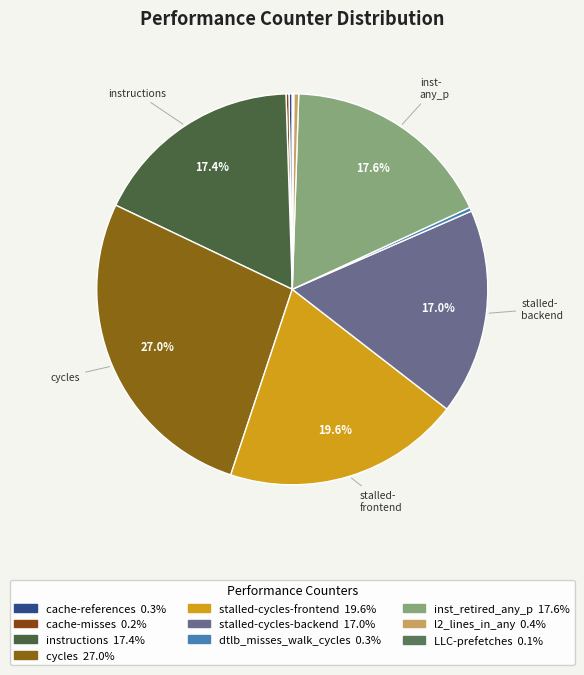

What portion of the pie excludes LLC-prefetches?

99.9%